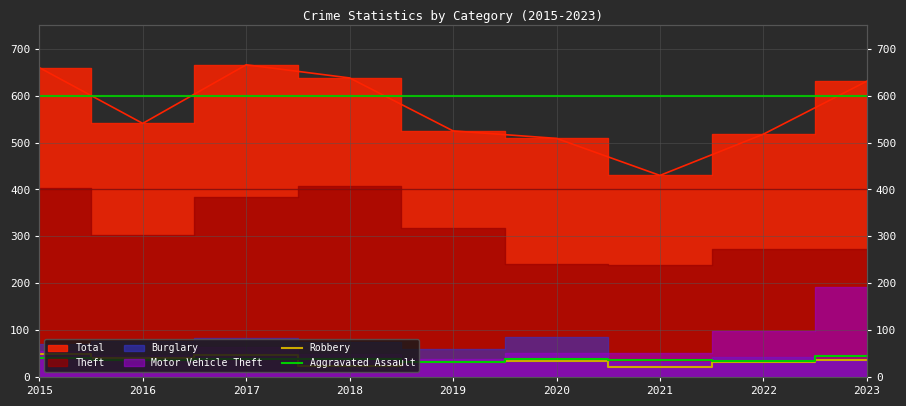

True or false: Aggravated Assault has more than 0 interior local peaks.

True